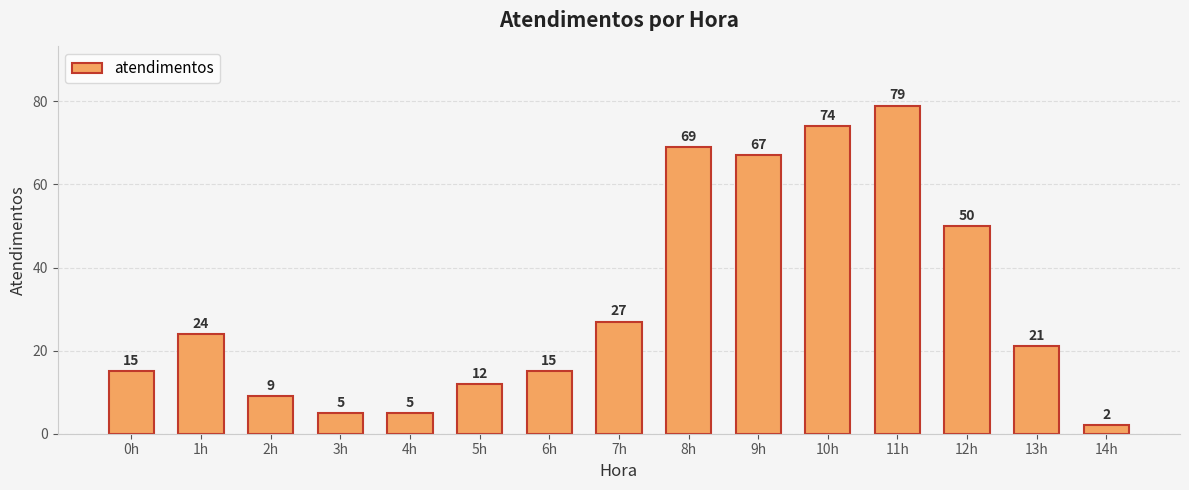

How many data points does each series have?

15